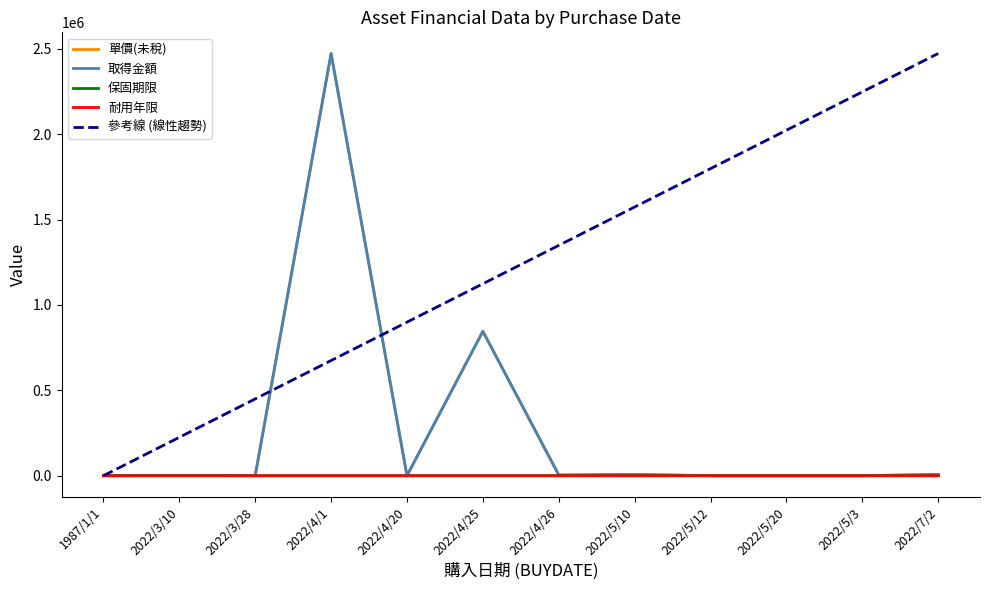

Does the chart display data point markers on the line(s)?

No